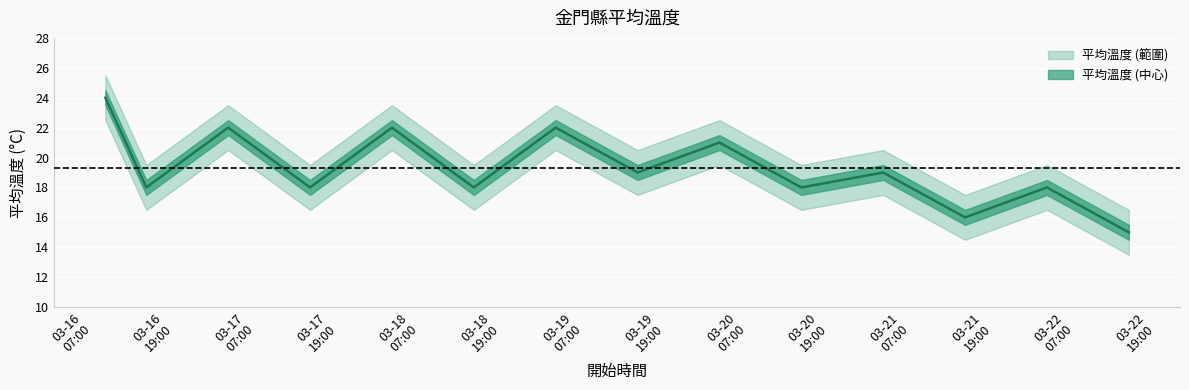

List the labels in order of value, smallest first.

2021-03-22 18:00:00, 2021-03-21 18:00:00, 2021-03-16 18:00:00, 2021-03-17 18:00:00, 2021-03-18 18:00:00, 2021-03-20 18:00:00, 2021-03-22 06:00:00, 2021-03-19 18:00:00, 2021-03-21 06:00:00, 2021-03-20 06:00:00, 2021-03-17 06:00:00, 2021-03-18 06:00:00, 2021-03-19 06:00:00, 2021-03-16 12:00:00